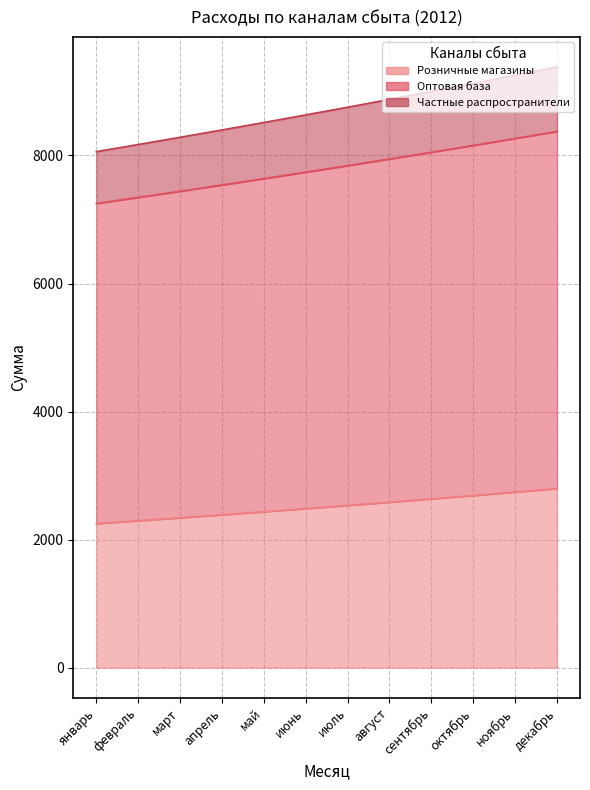

List the labels in order of Оптовая база value, largest first.

декабрь, ноябрь, октябрь, сентябрь, август, июль, июнь, май, апрель, март, февраль, январь